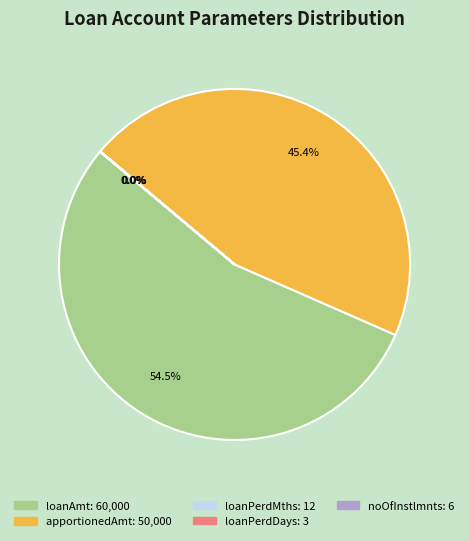

Is there a majority slice in this chart?

Yes